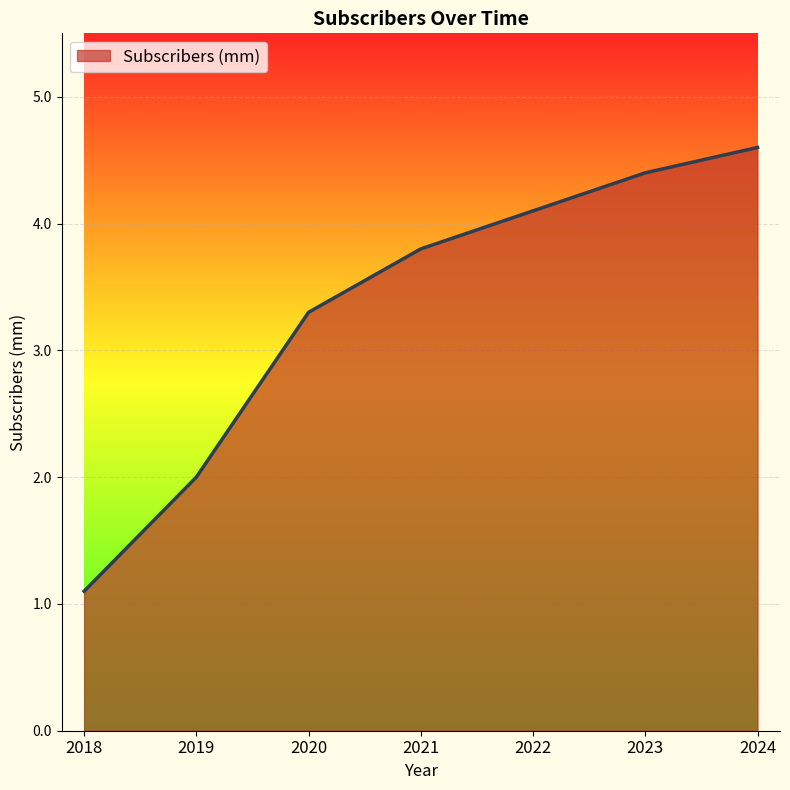

Rank the categories by value from lowest to highest.

2018, 2019, 2020, 2021, 2022, 2023, 2024